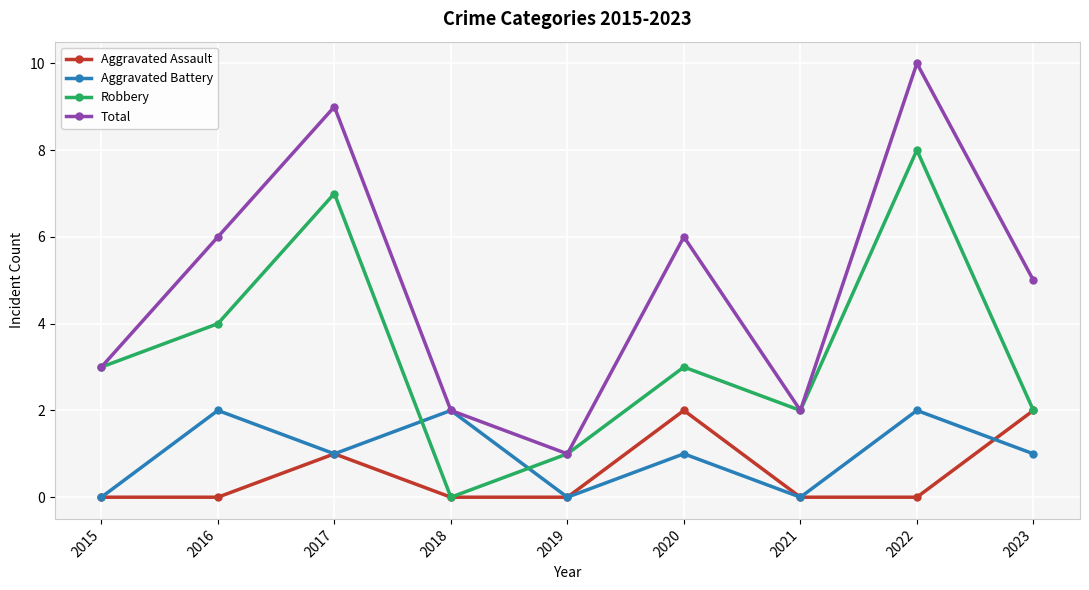

Reading left to right, transcribe all the data shown in this chart.

Aggravated Assault: 0	0	1	0	0	2	0	0	2
Aggravated Battery: 0	2	1	2	0	1	0	2	1
Robbery: 3	4	7	0	1	3	2	8	2
Total: 3	6	9	2	1	6	2	10	5